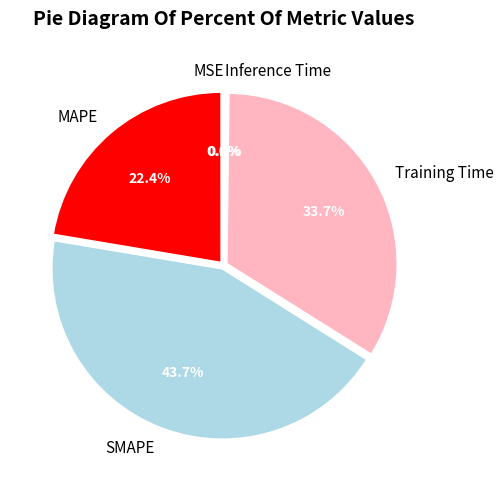

What is the largest slice in the pie chart?

SMAPE